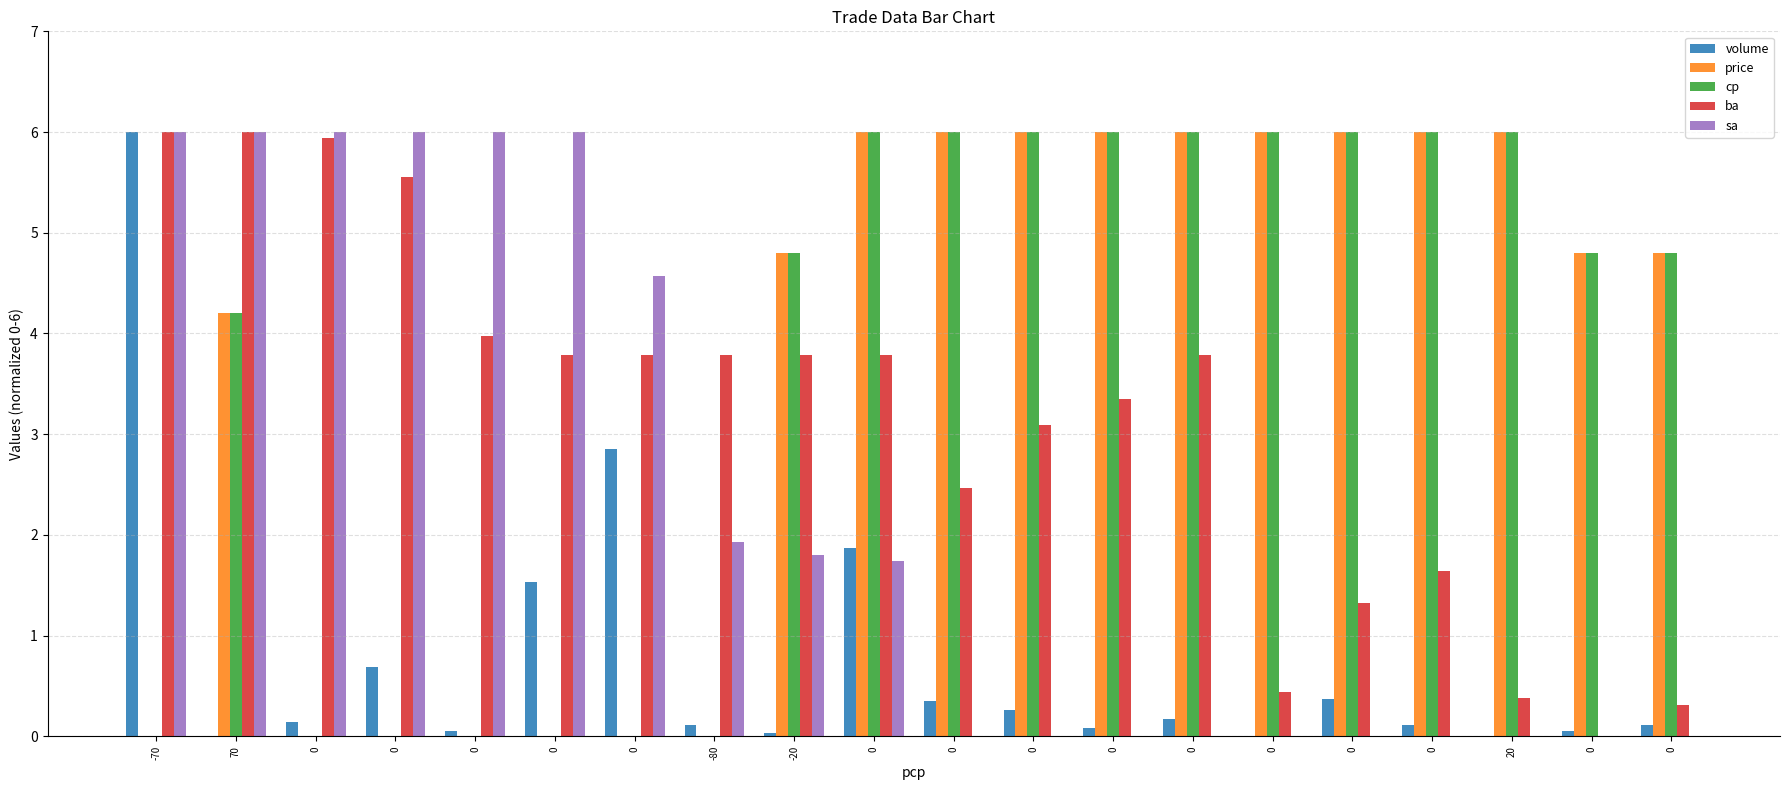

What is the sum of the price values at 0 and 0?

6.0